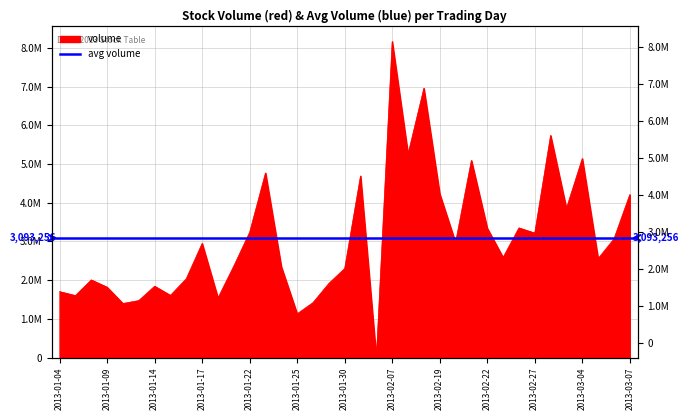

The value at 2013-01-25 is 451846. True or false?

False